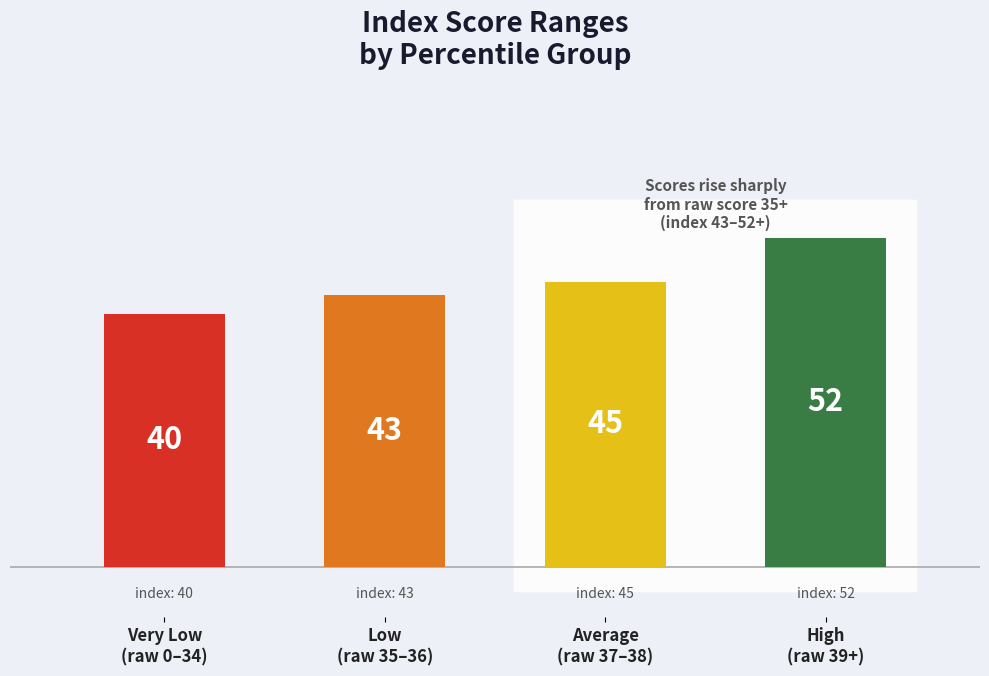

Is the value of total_rawscore at < 0.1 greater than the value of indexscore at 50?

No